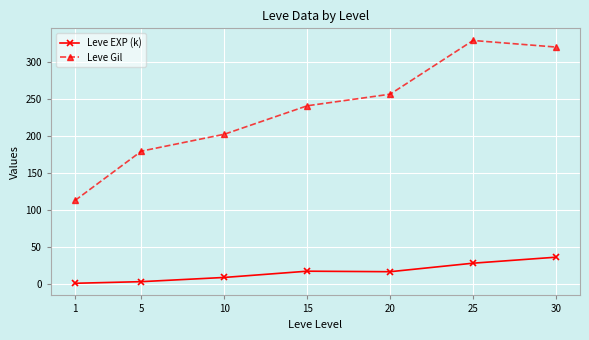

At which label does Leve Gil reach its peak?

25